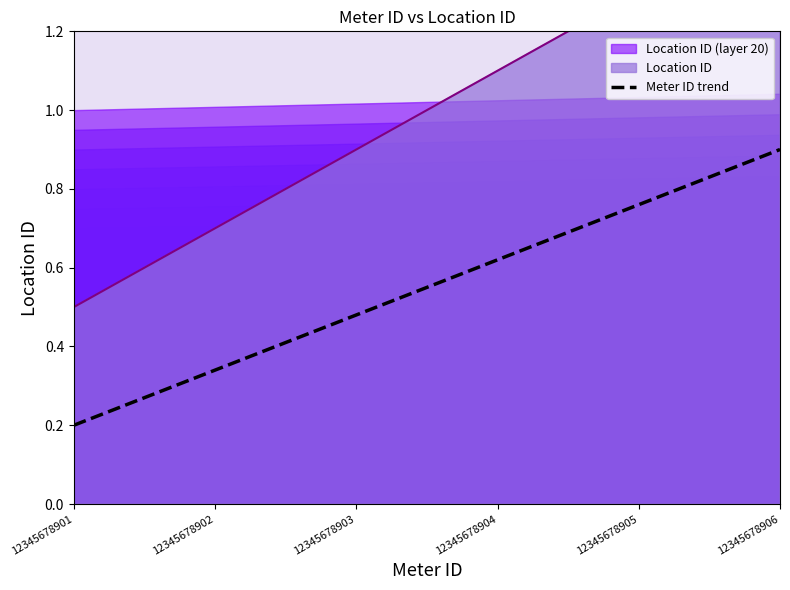

Where is the data nearest to the value 0?

12345678901